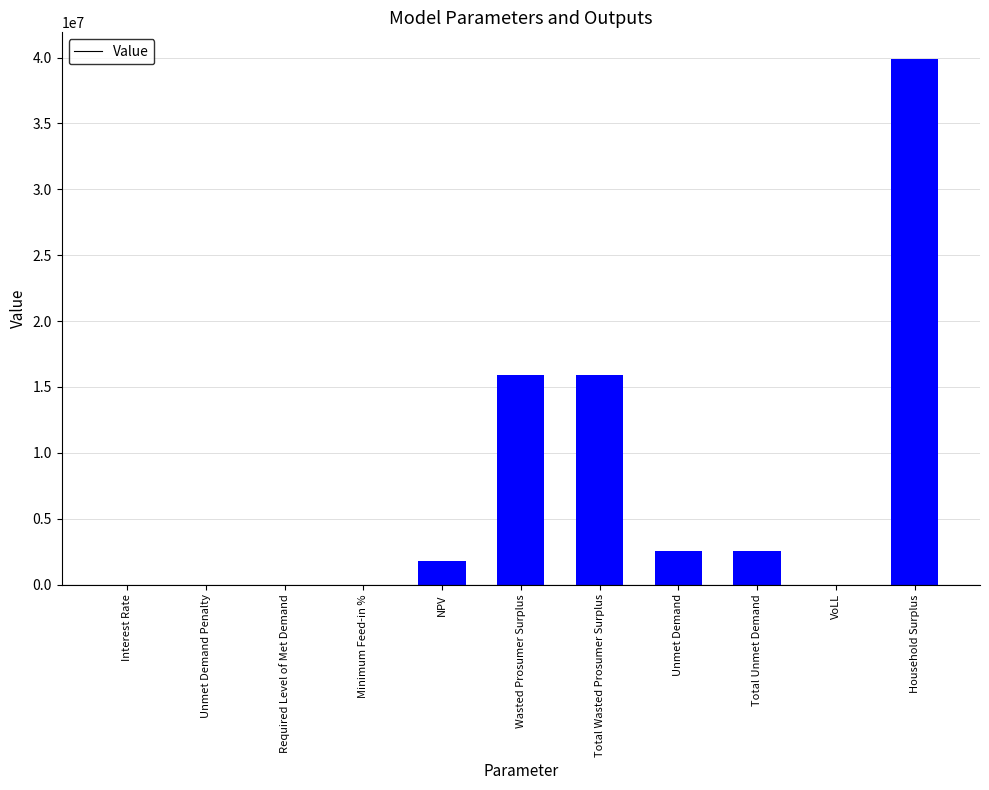

Is it true that the value at Total Unmet Demand is 2535656.3?

True